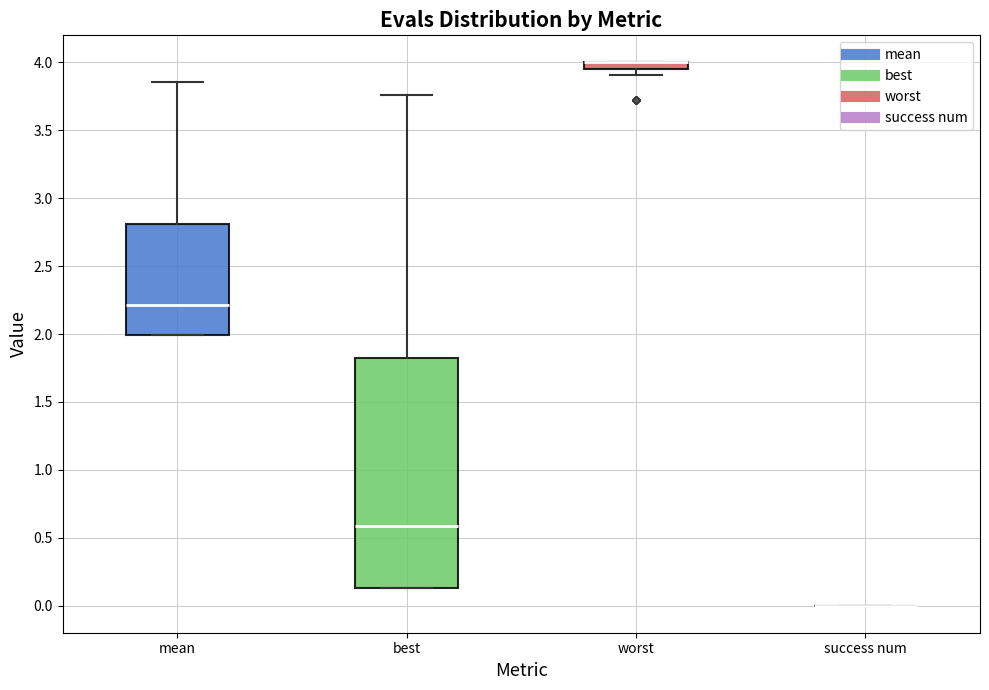

Which box is the tallest, from its lower edge to its upper edge?

best